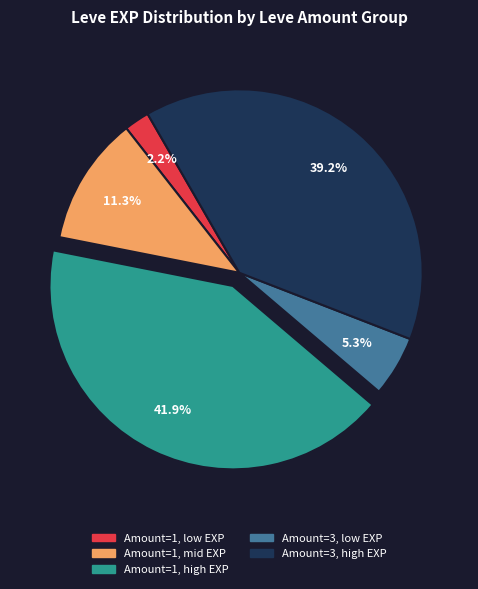

How many segments does this pie chart have?

5